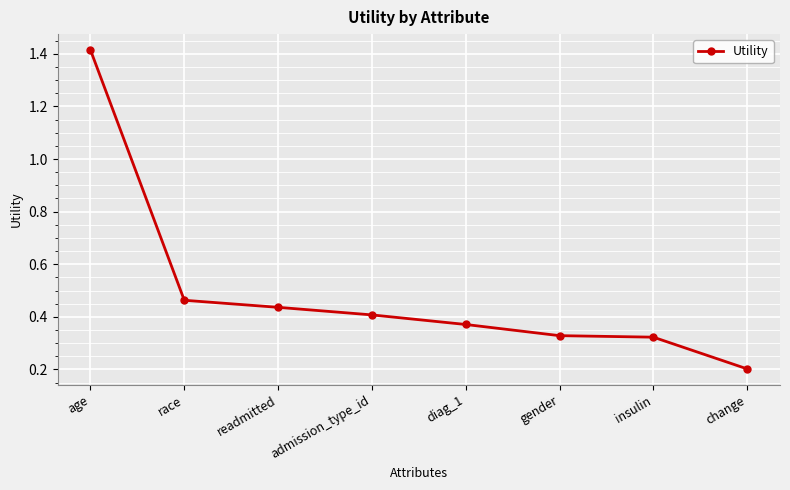

What is the label of the 6th point from the right?

readmitted